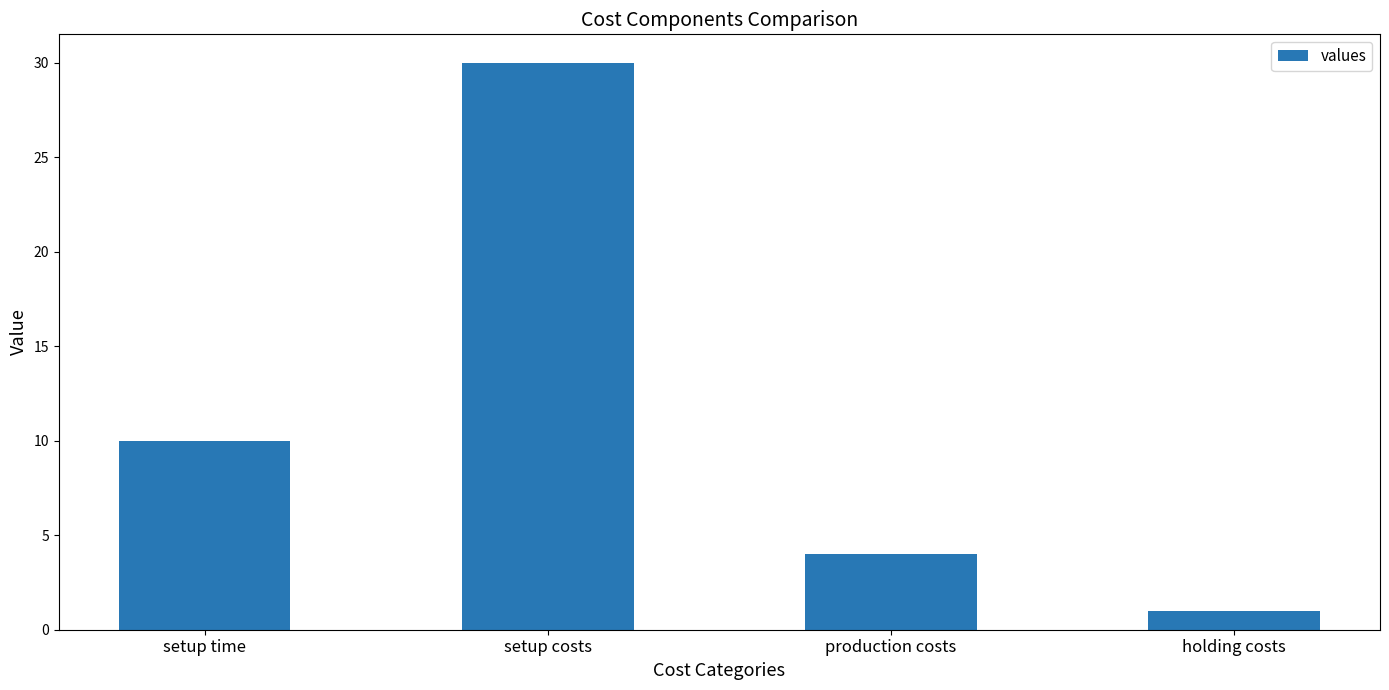

Reading left to right, transcribe all the data shown in this chart.

10	30	4	1